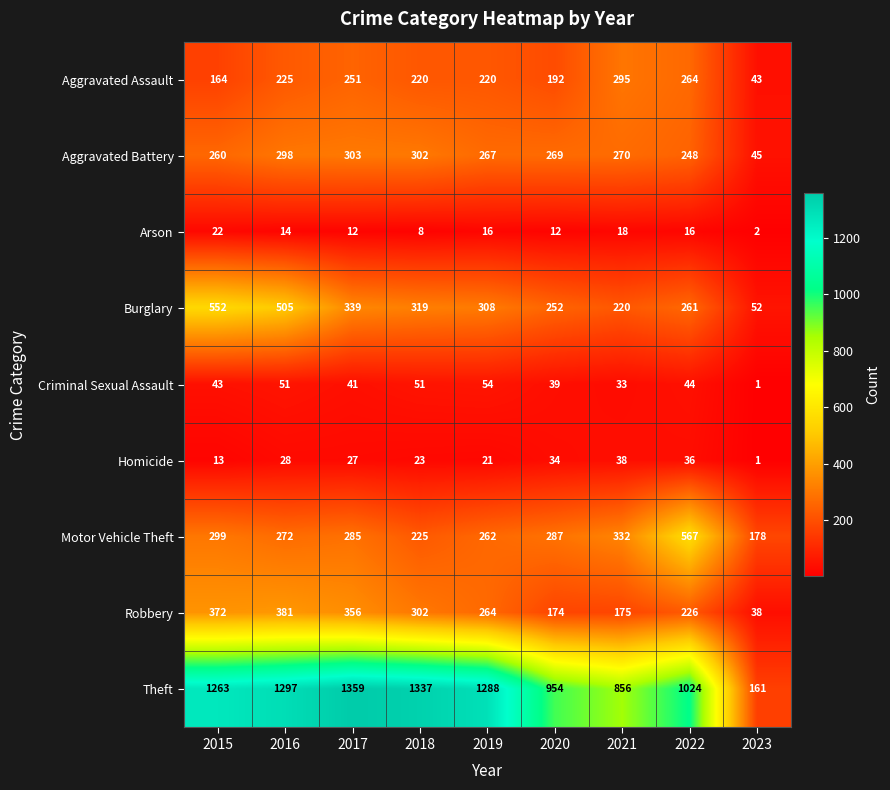

What is the difference between the Aggravated Battery values at 2023 and 2021?

225